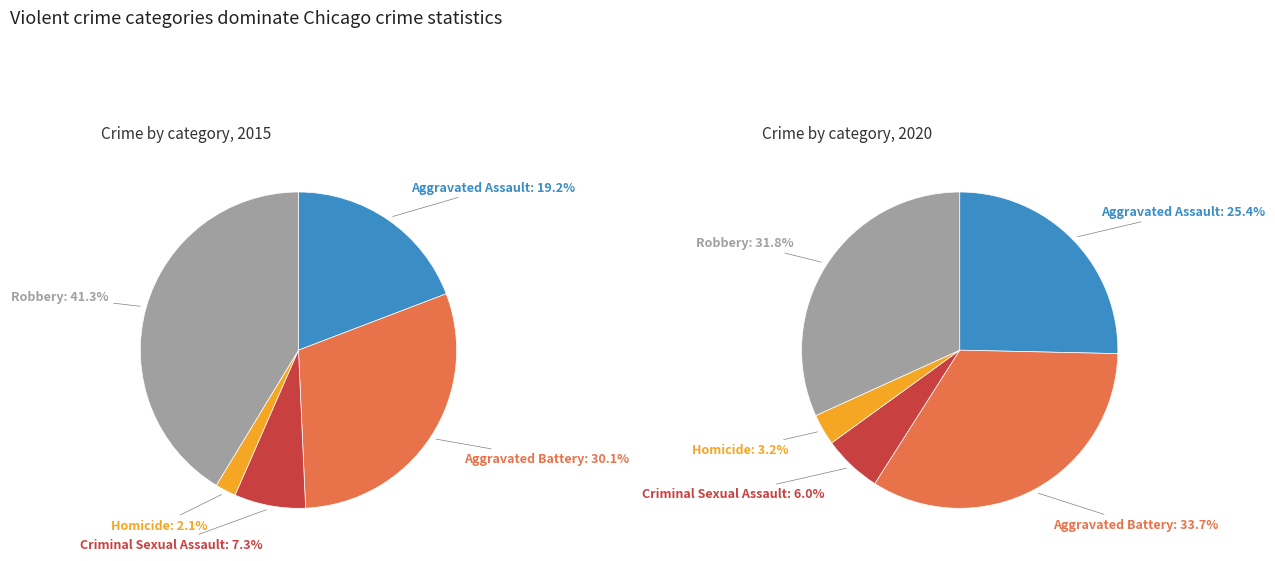

Does any single category account for the majority?

No